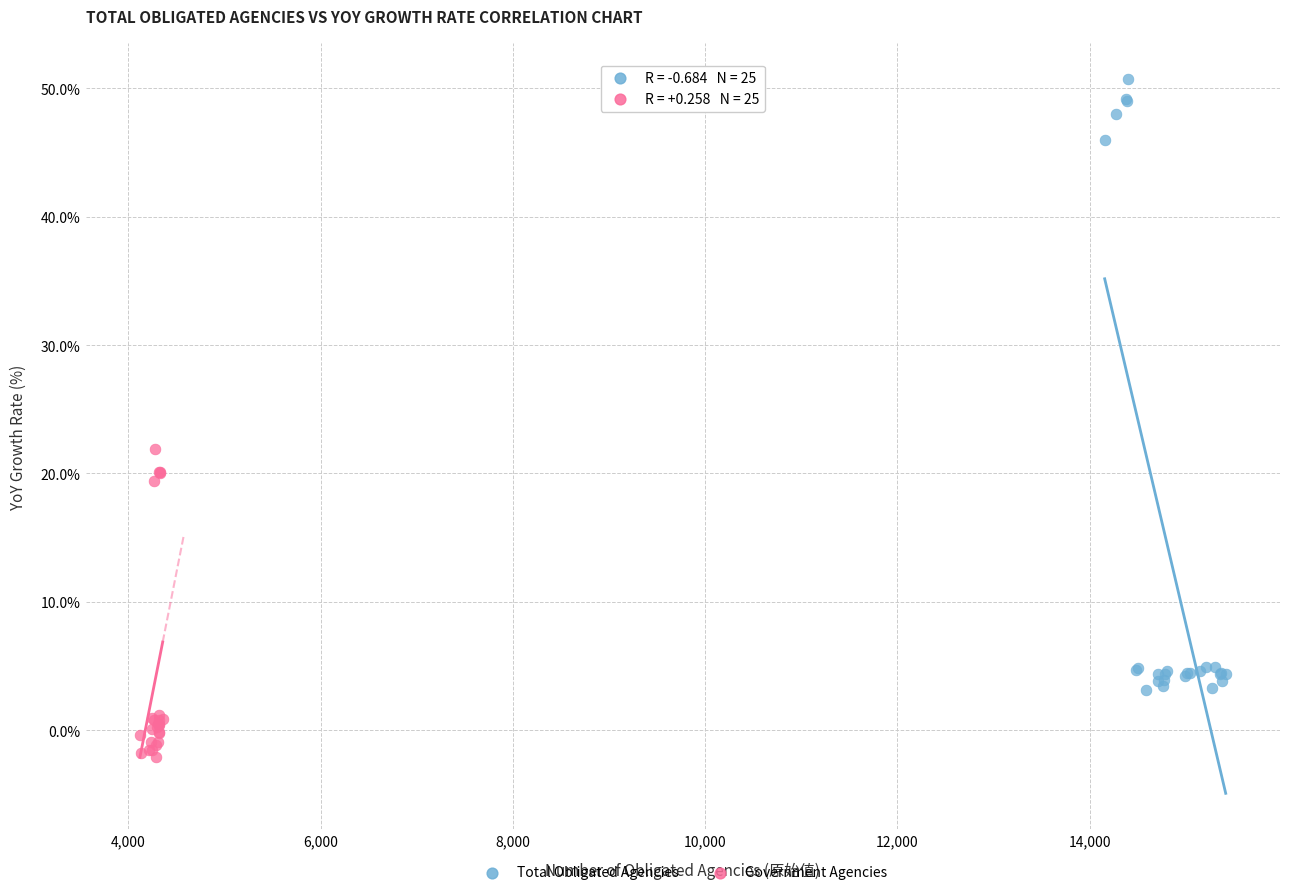

What are all the series names shown in the legend?

Total Obligated Agencies, Government Agencies